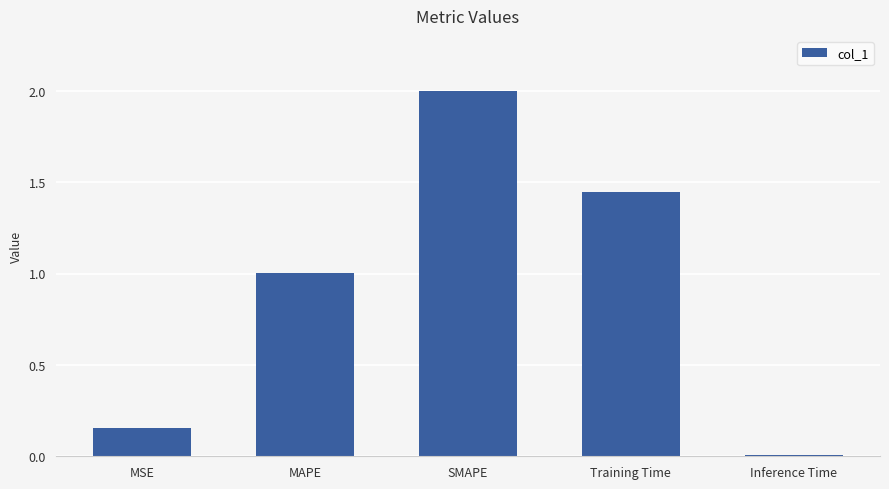

List the labels in order of value, smallest first.

Inference Time, MSE, MAPE, Training Time, SMAPE